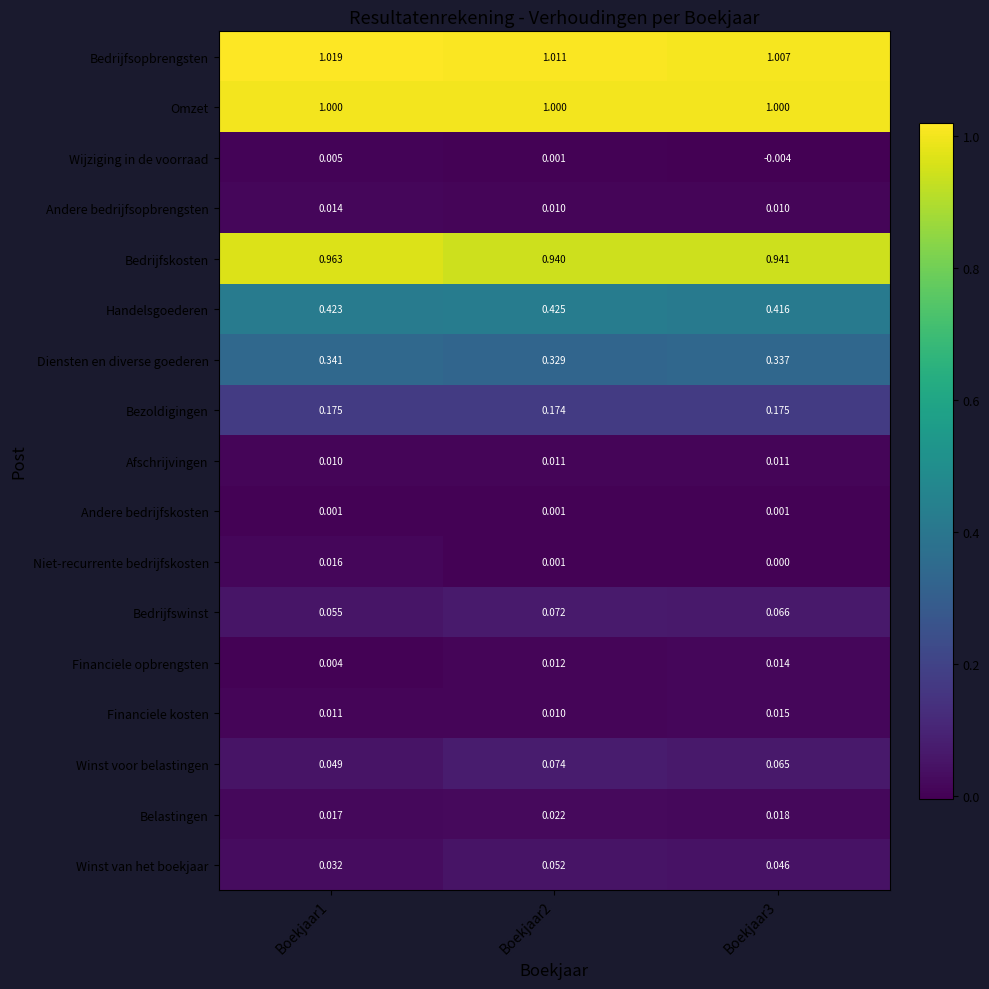

Between Boekjaar1 and Boekjaar3, which series saw the biggest shift?

Bedrijfskosten